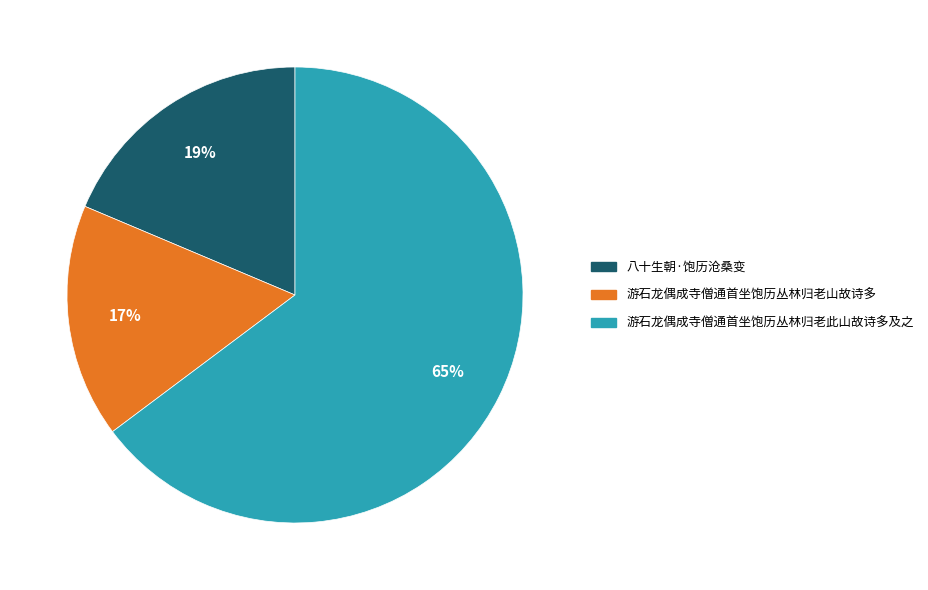

Do 游石龙偶成寺僧通首坐饱历丛林归老山故诗多 and 八十生朝·饱历沧桑变 together represent more than half of the pie?

No